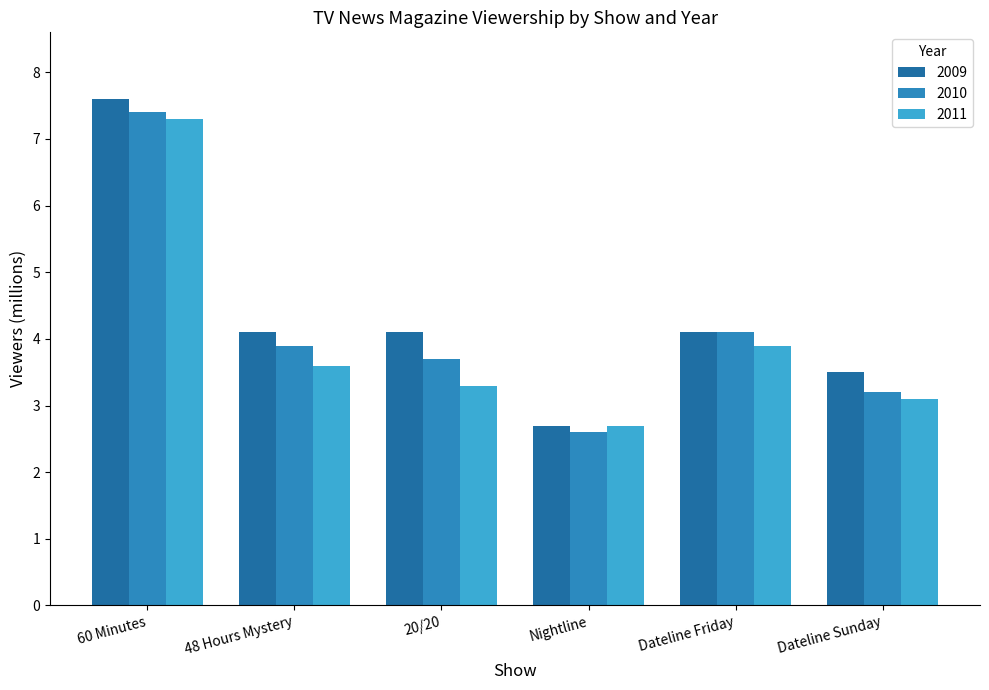

How many bars are there in total?

18